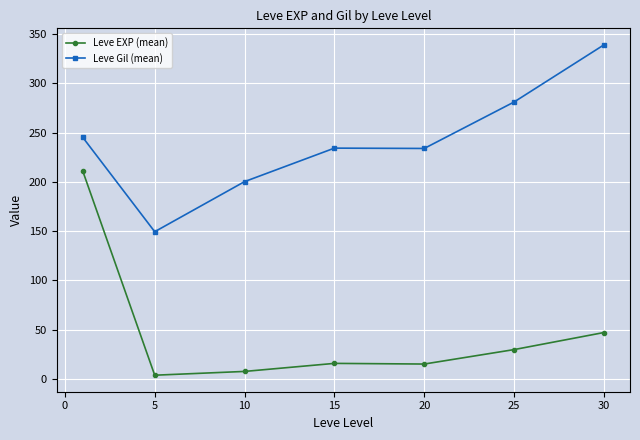

Rank the series by their average value, from highest to lowest.

Leve Gil (mean), Leve EXP (mean)